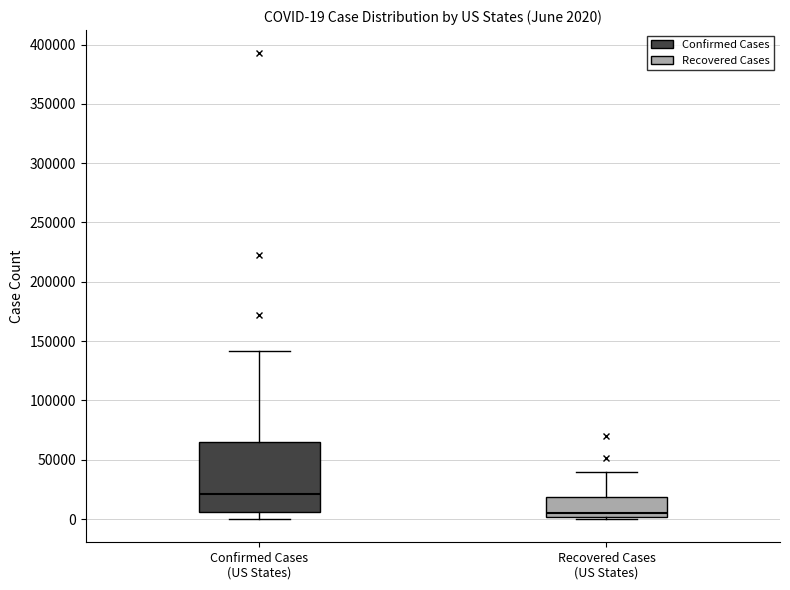

Comparing the boxes themselves (not the whiskers), which one is the tallest?

Confirmed Cases (US States)